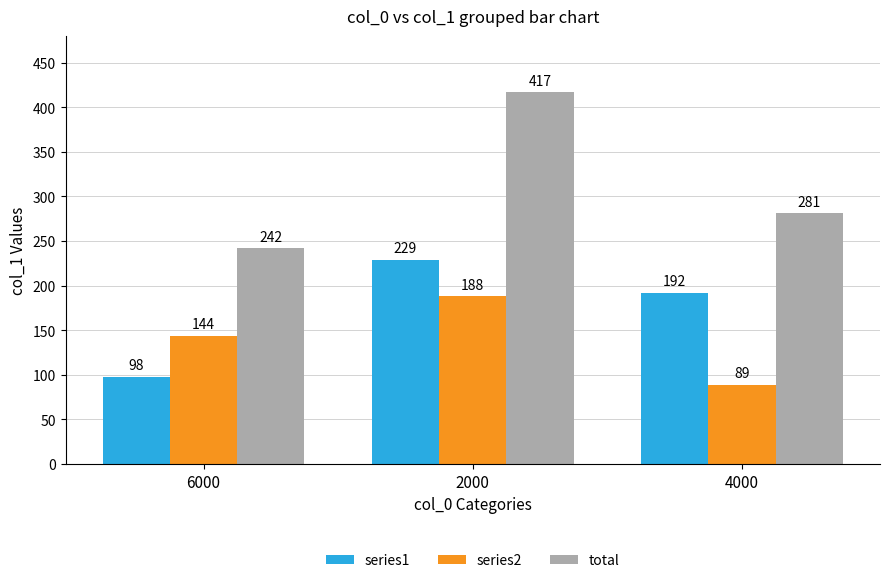

What is the maximum value for total?

417